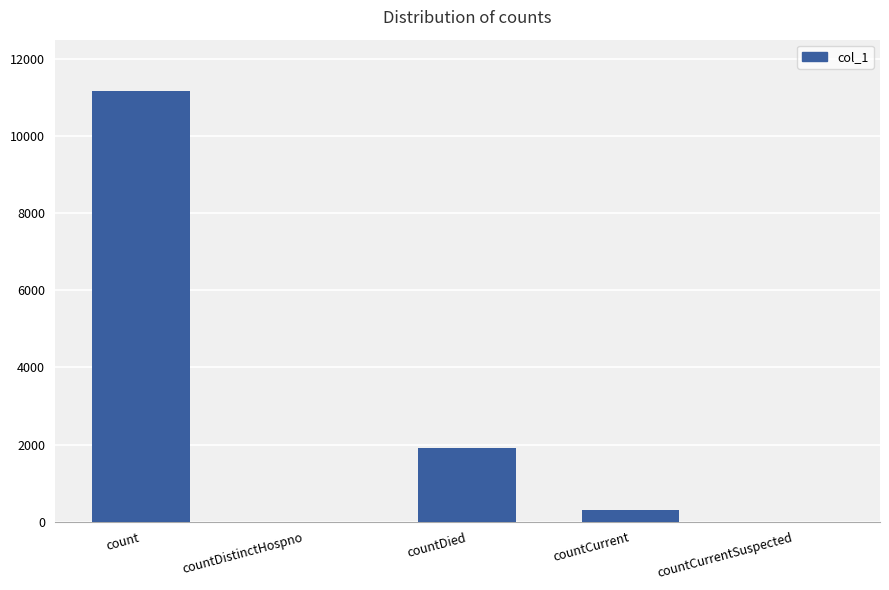

What is the sum of all values?

13356